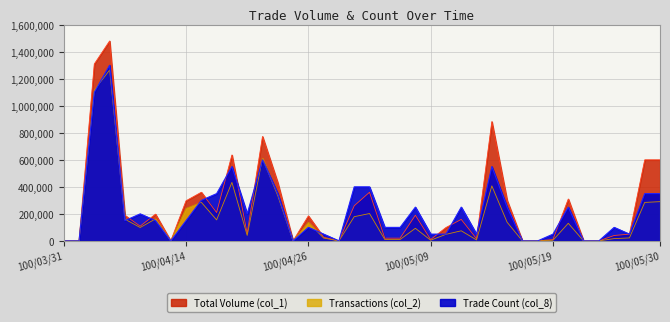

At 100/05/30, list the series in order from largest to smallest.

Total Volume (col_1), Trade Count (col_8), Transactions (col_2)